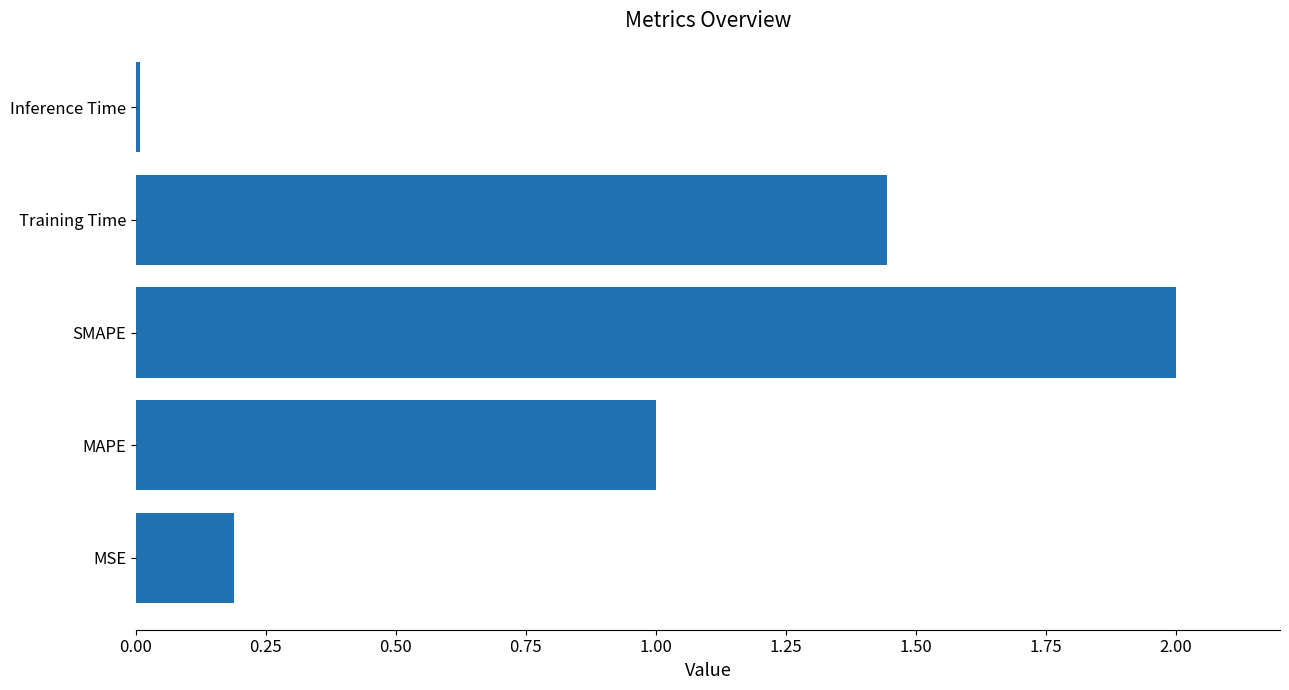

What is the difference between the values at SMAPE and MAPE?

1.0